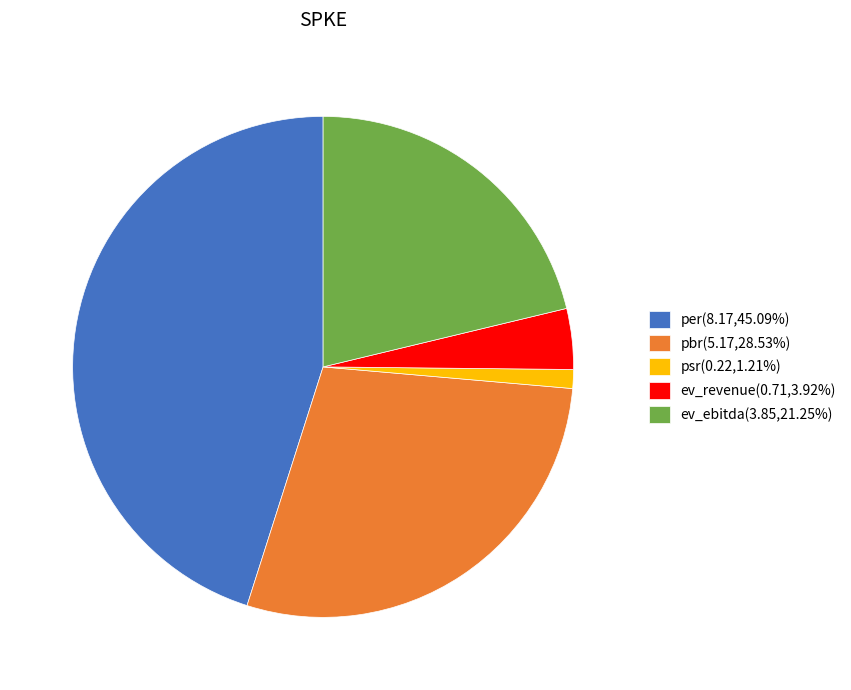

Rank the categories by value from lowest to highest.

psr, ev_revenue, ev_ebitda, pbr, per